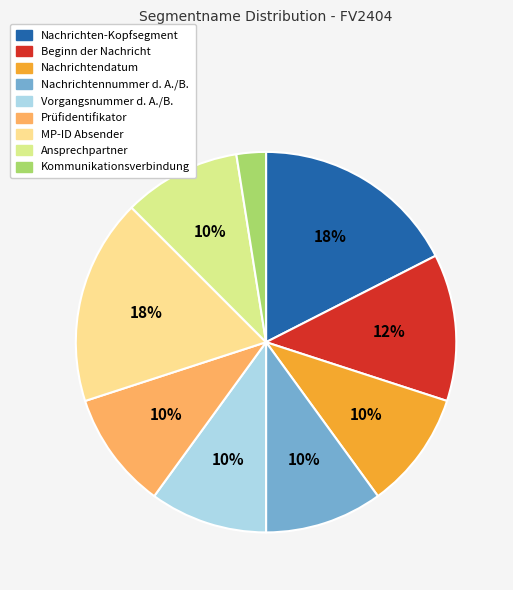

Does any single category account for the majority?

No